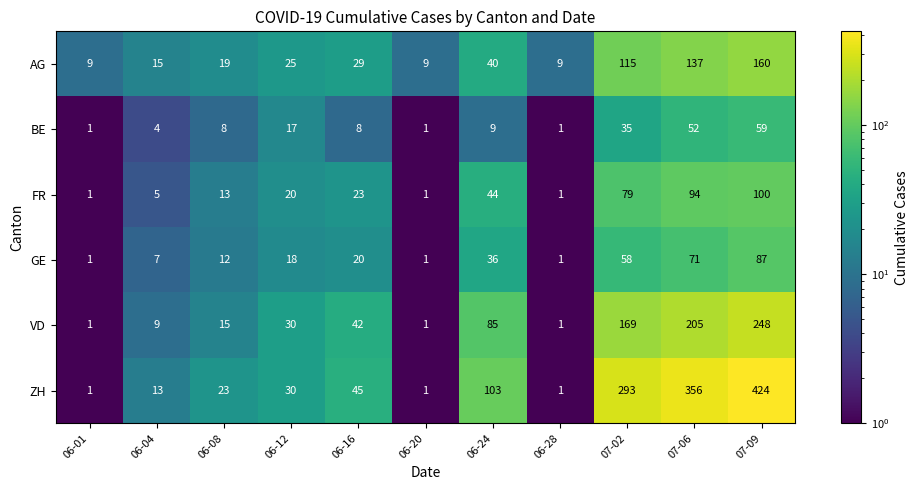

True or false: FR has a value of 44 at 06-24.

True